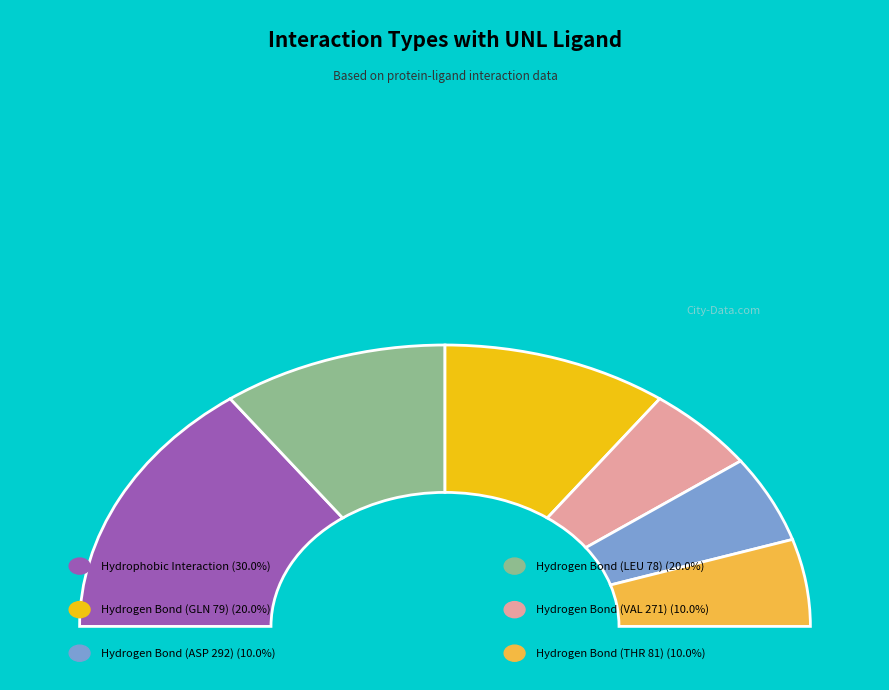

Is there any slice that represents more than half of the pie?

No